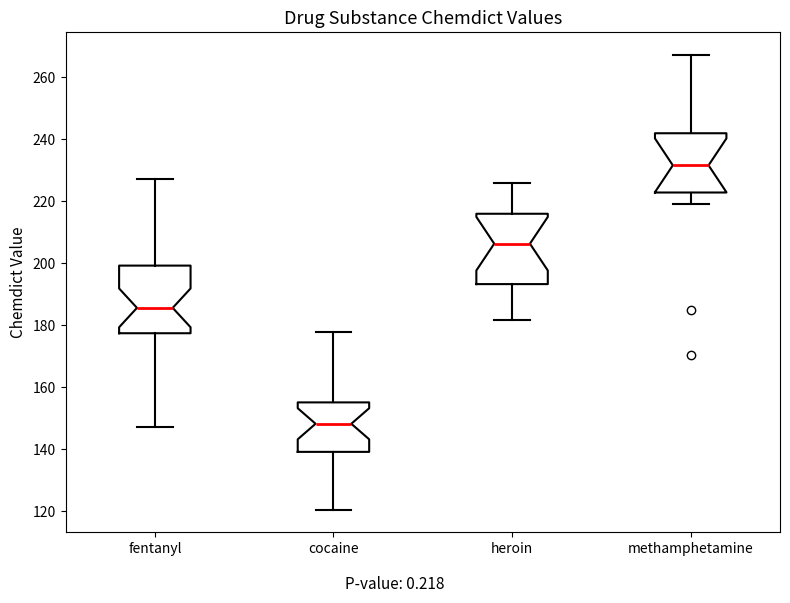

Reading left to right, transcribe this box plot: for each box, give where its median line is, the range the box spans, and where its two whiskers end, as read against the y-axis. The values are not printed on the chart, so give them approximately, as read against the axis.

fentanyl: median 186, box 178 to 200, whiskers 148 to 228
cocaine: median 148, box 140 to 156, whiskers 120 to 178
heroin: median 206, box 194 to 216, whiskers 182 to 226
methamphetamine: median 232, box 222 to 242, whiskers 220 to 268